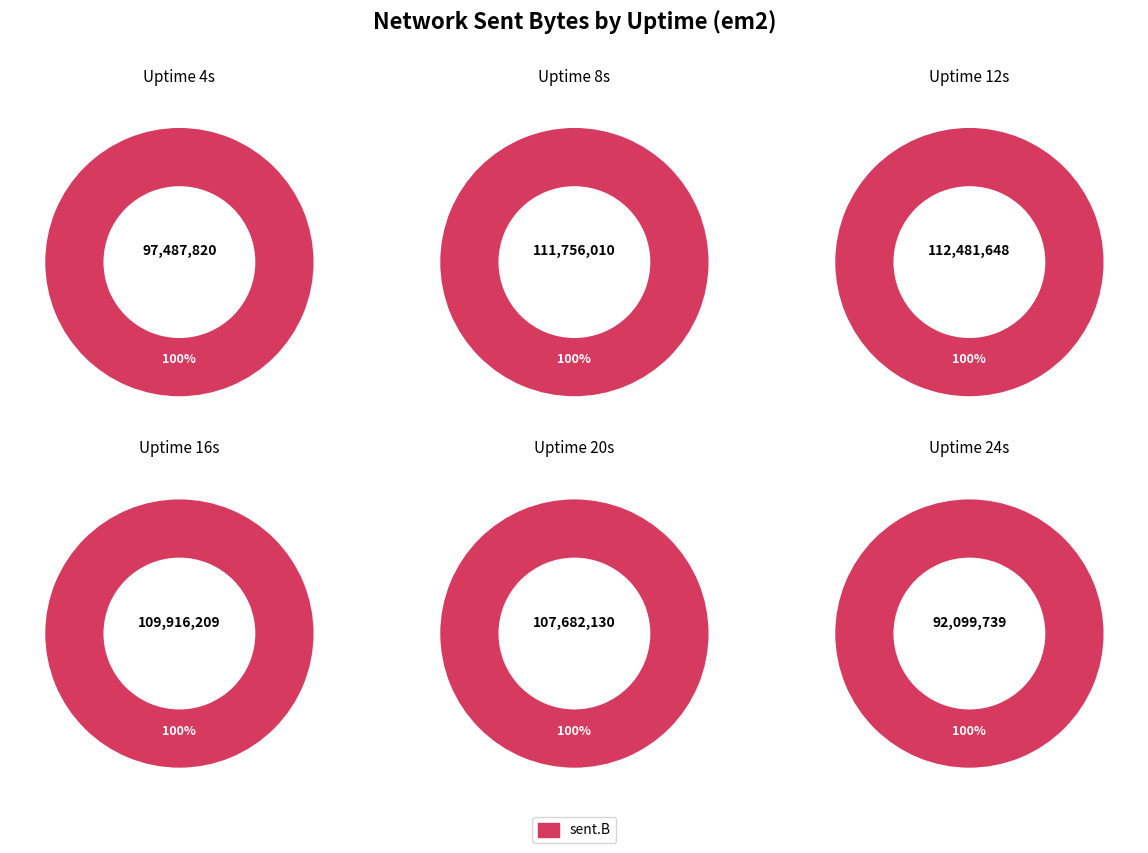

True or false: Uptime 24 accounts for 21% of the total.

False